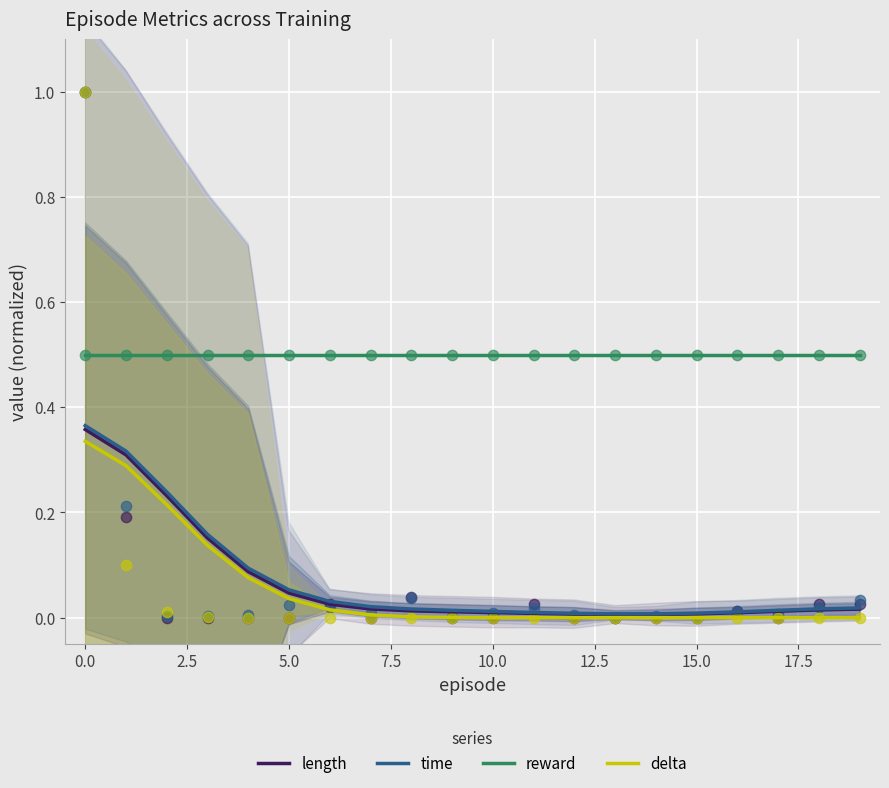

Which series has the widest spread of Y values?

time